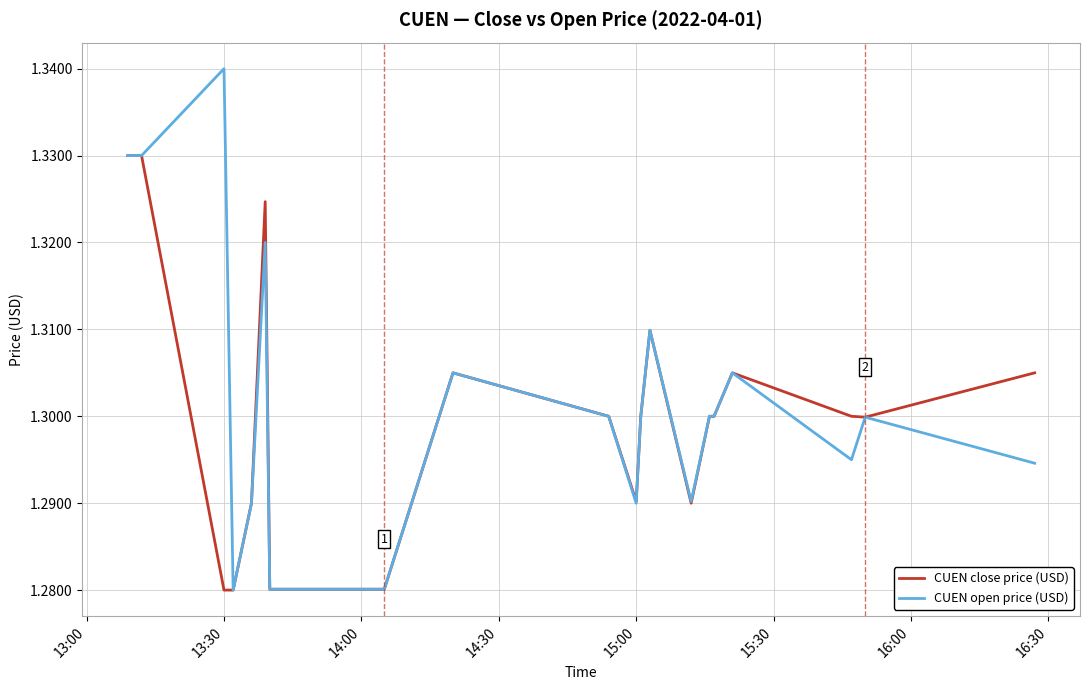

List the series in order of their peak value, lowest first.

CUEN close price (USD), CUEN open price (USD)